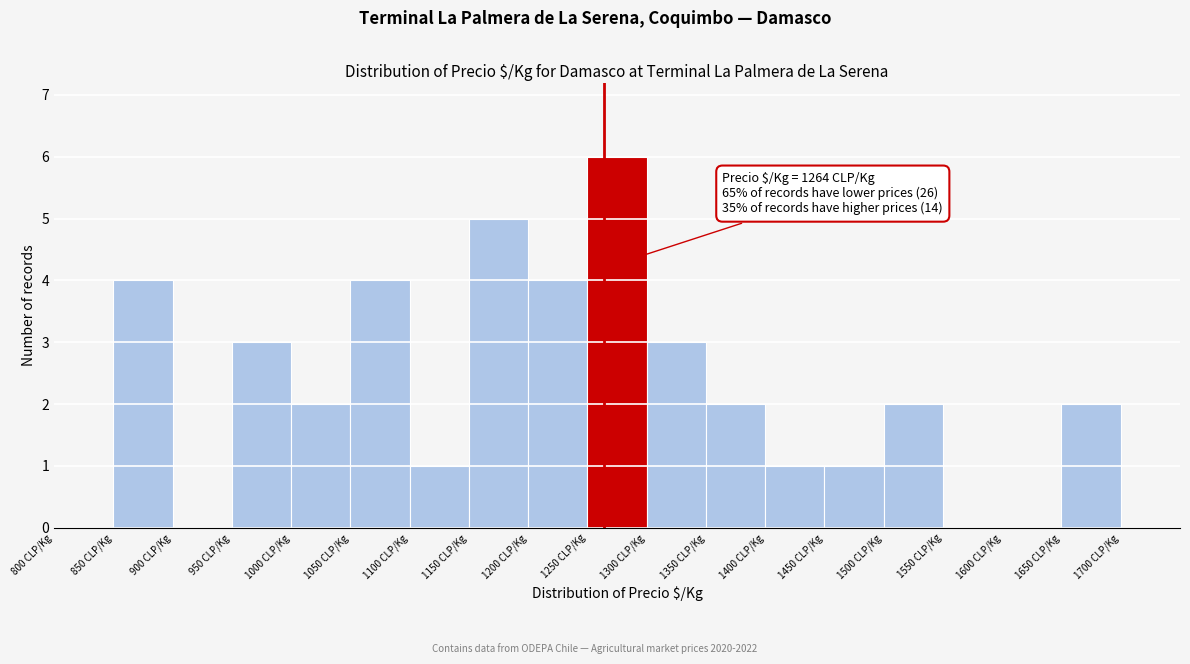

Over which range of the x-axis is the bar tallest?

1250 to 1300